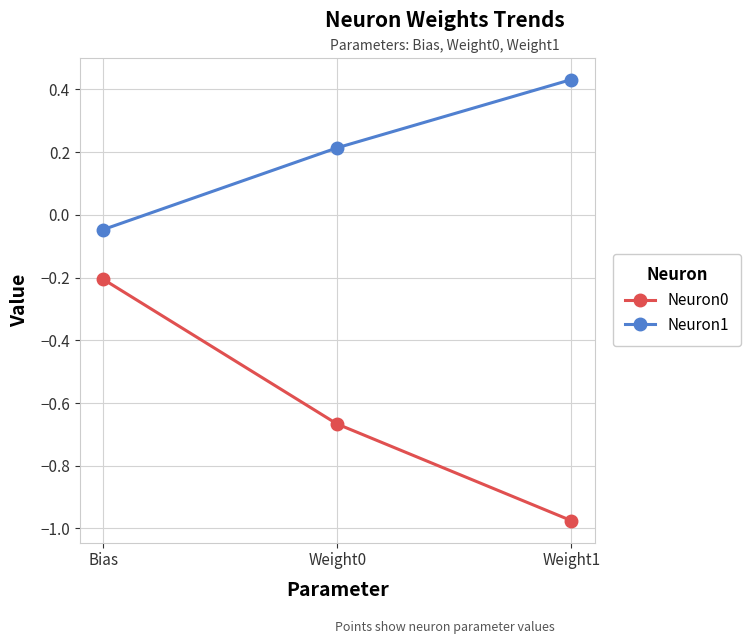

What is the spread (max minus min) of values at Weight1?

1.4